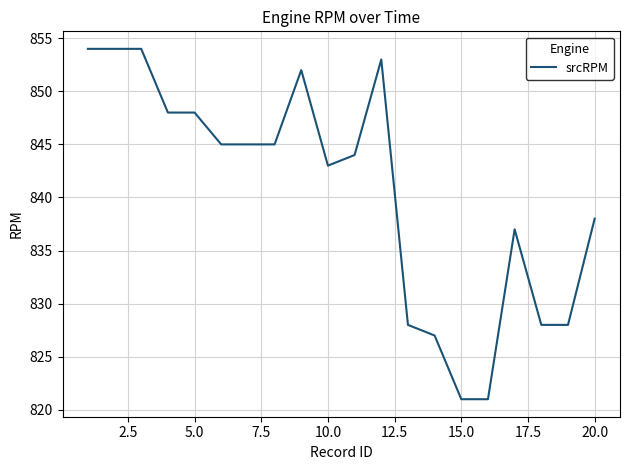

What is the difference between the maximum and minimum values?

33